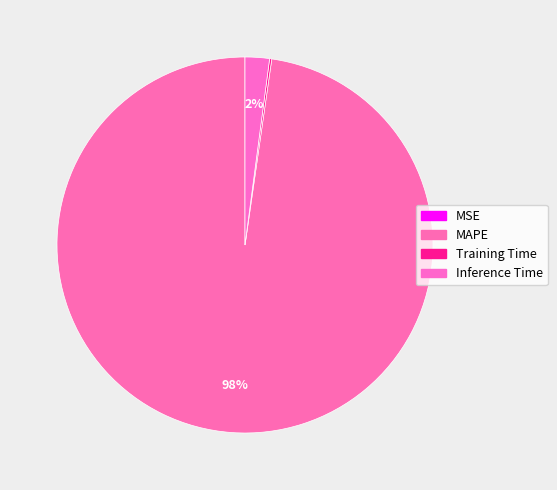

Rank the categories by value from highest to lowest.

MAPE, Inference Time, Training Time, MSE